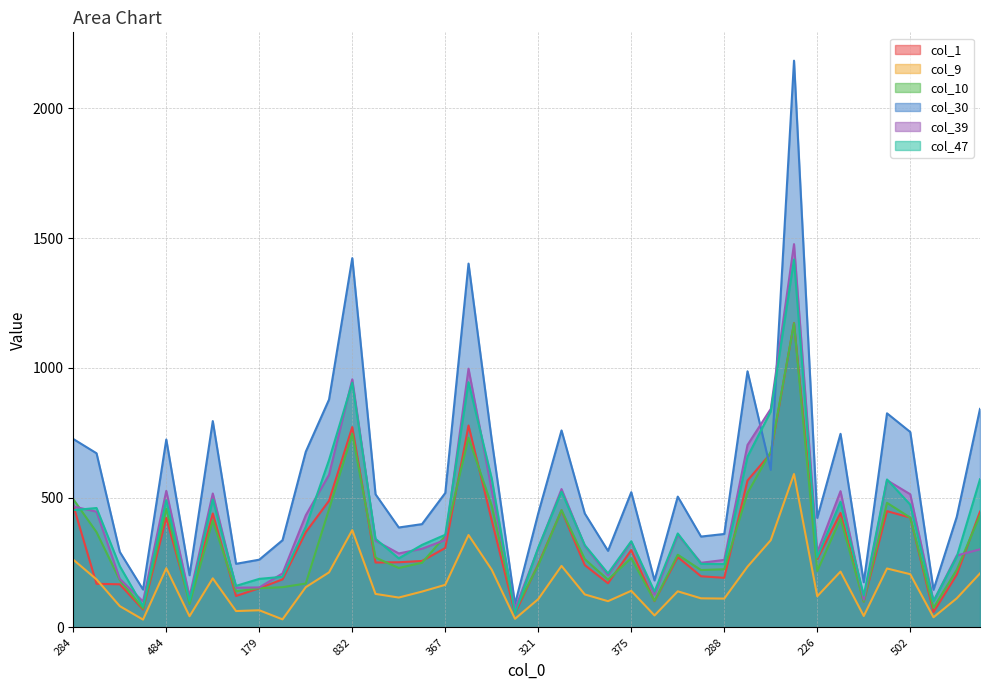

At how many categories does at least one series exceed 331?

30